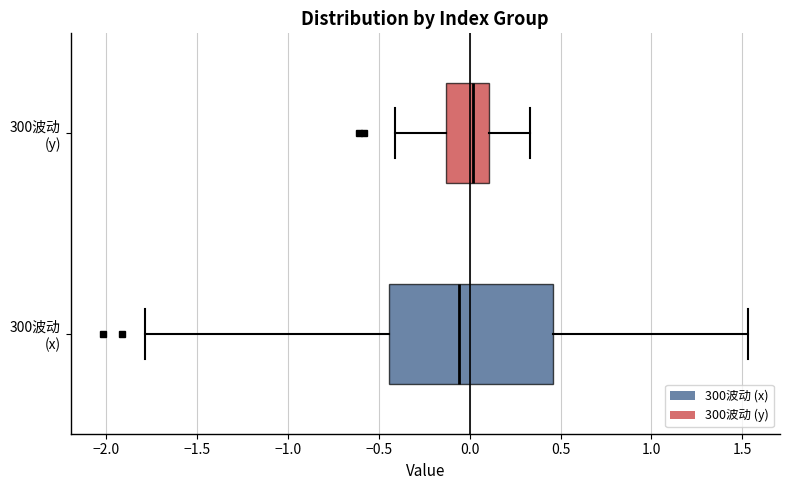

Where is the left edge of the box for 300波动 (x) on the x-axis? The values are not printed on the chart, so give them approximately, as read against the axis.

-0.45